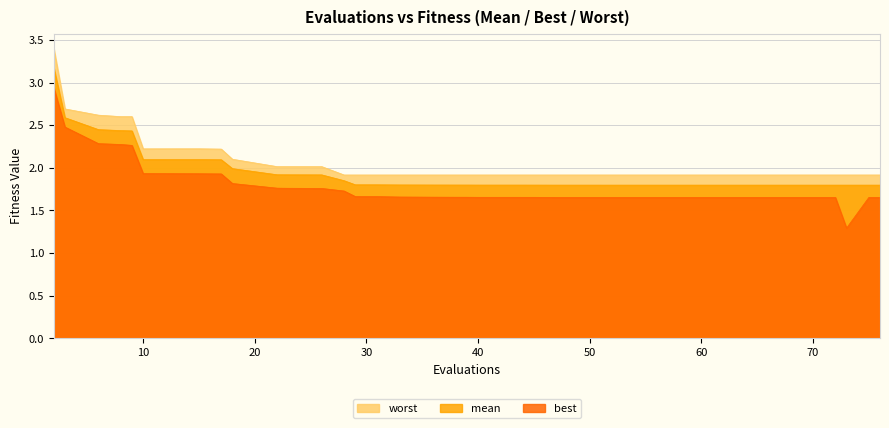

What is the difference between the highest and lowest values at 23?

0.3